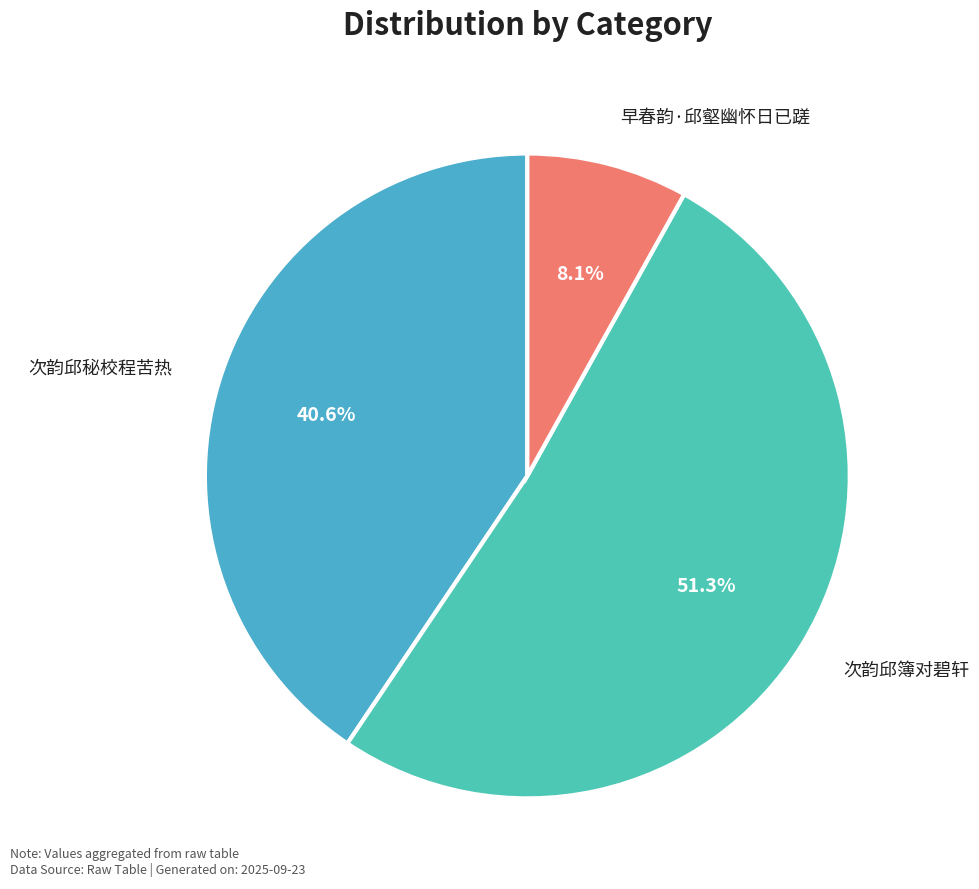

Count the number of slices in the pie.

3